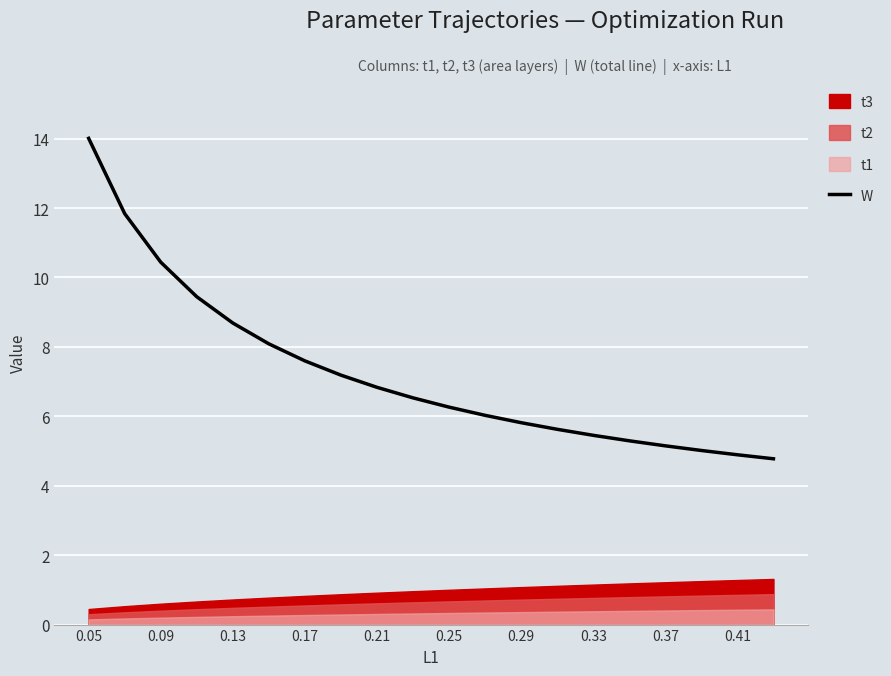

What is the value of the 3rd point from the left?

10.4